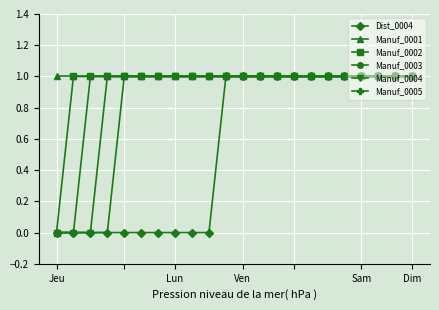

What are all the series names shown in the legend?

Dist_0004, Manuf_0001, Manuf_0002, Manuf_0003, Manuf_0004, Manuf_0005